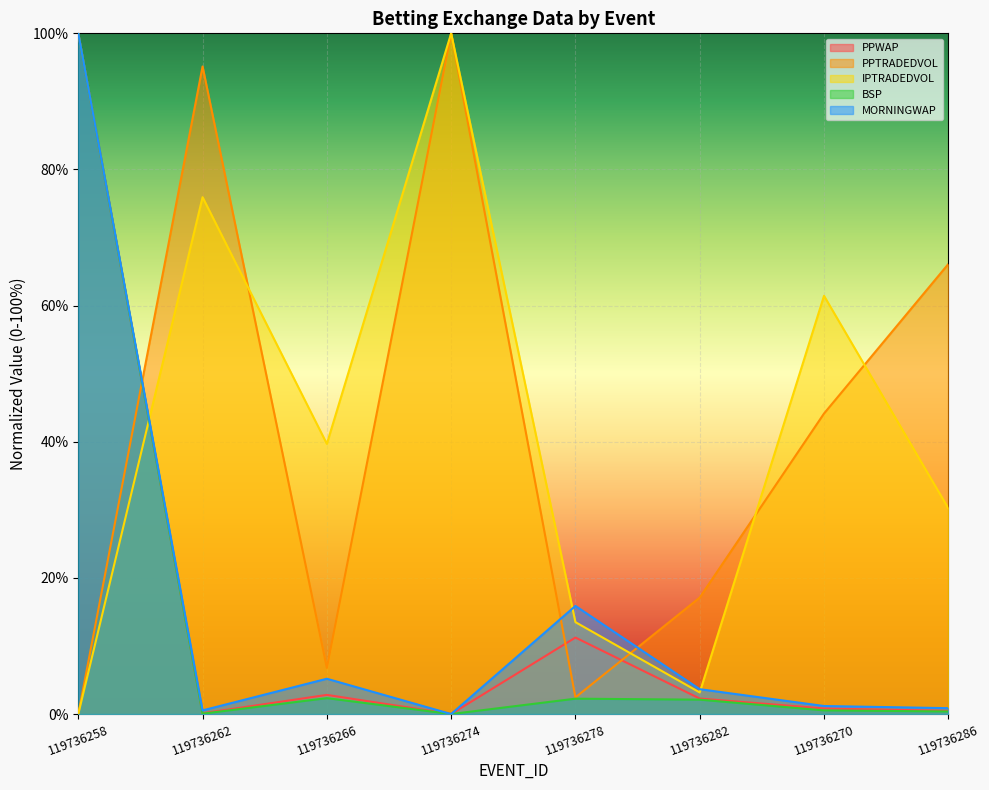

What is the highest value of the IPTRADEDVOL series?

100.0